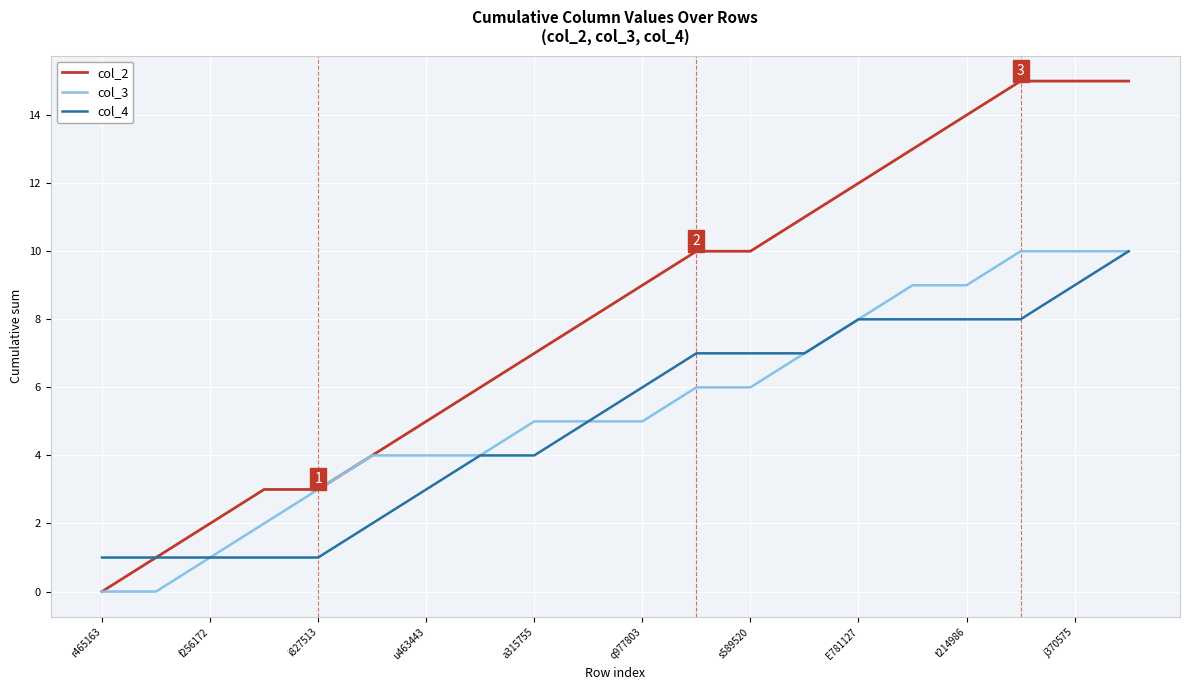

Which series has the largest range (max minus min)?

col_2